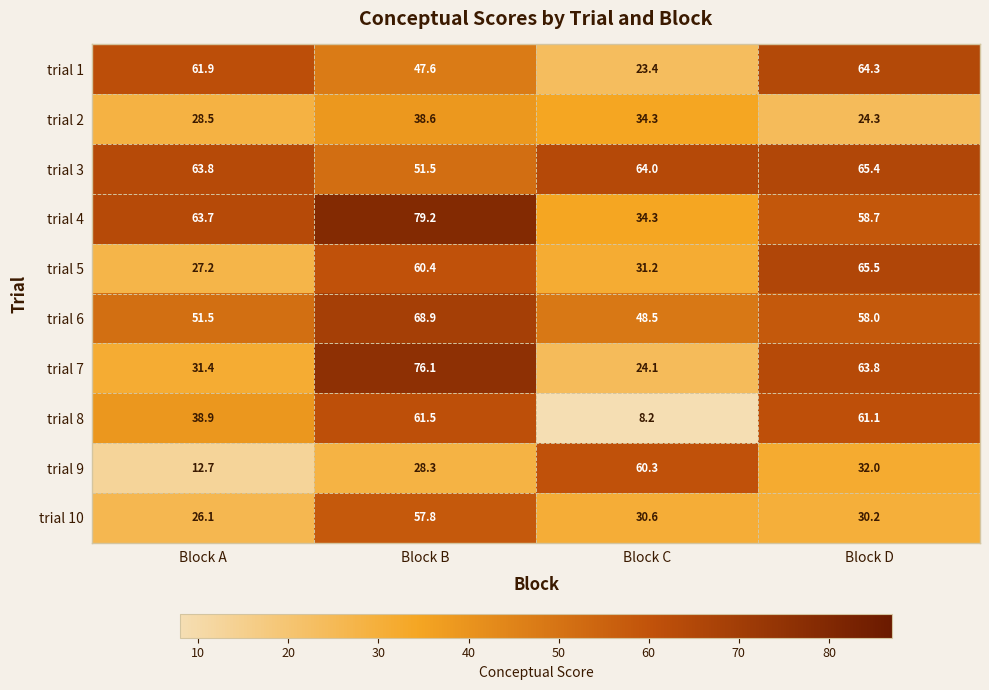

The value of trial 2 at Block C is 34.3. True or false?

True